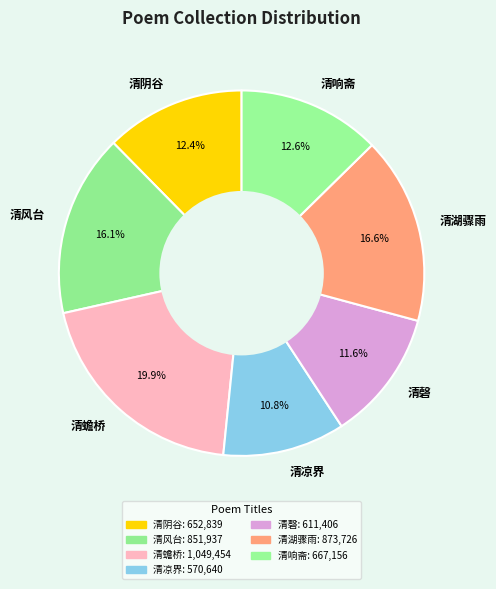

Does any single category account for the majority?

No